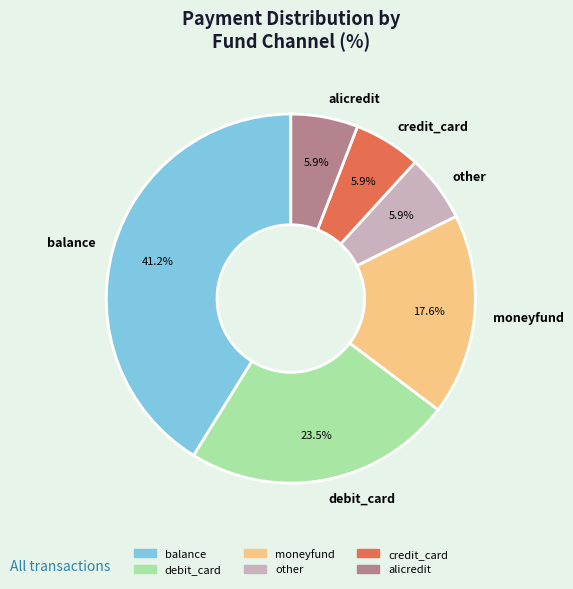

Between other and moneyfund, which is larger?

moneyfund